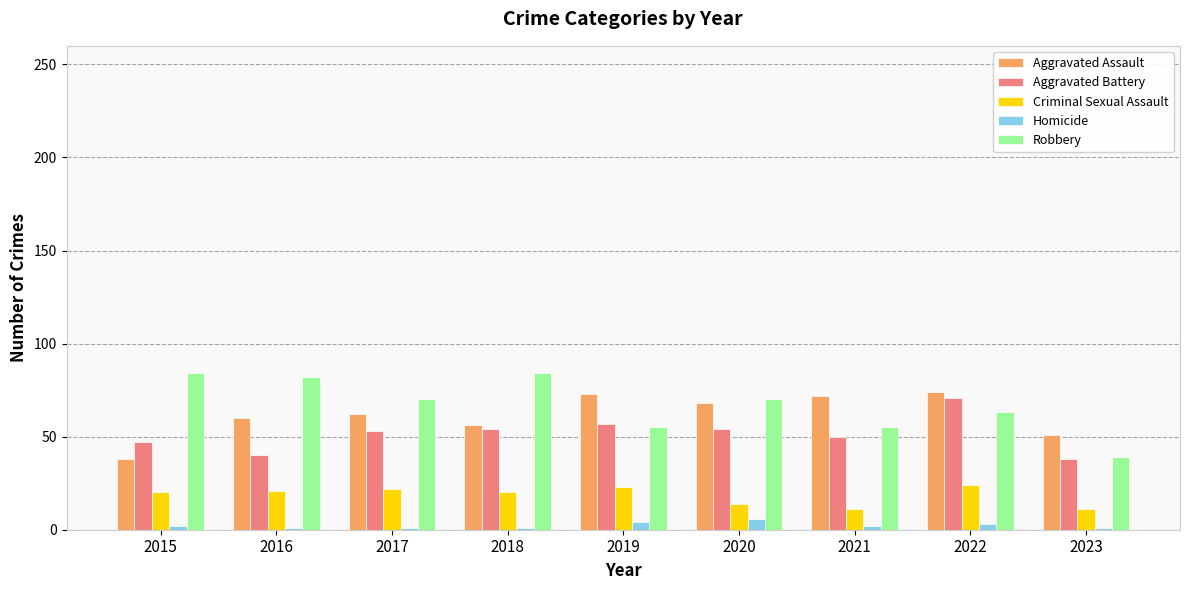

What is the minimum value for Robbery?

39